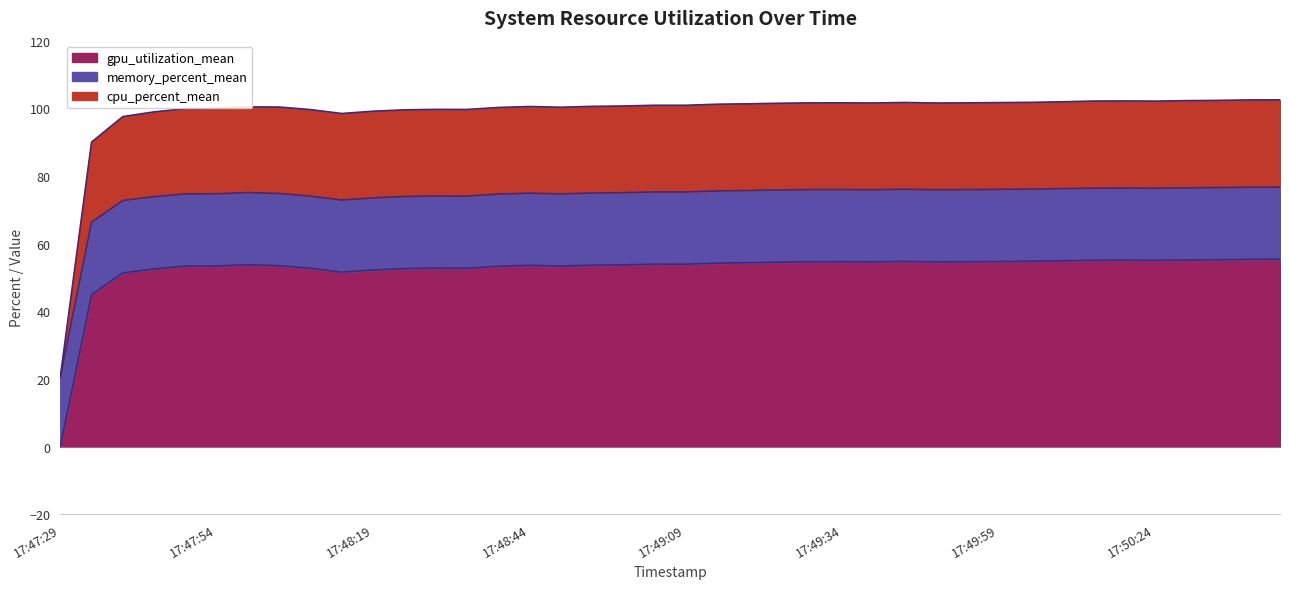

At which label is gpu_utilization_mean closest to 27?

17:47:34